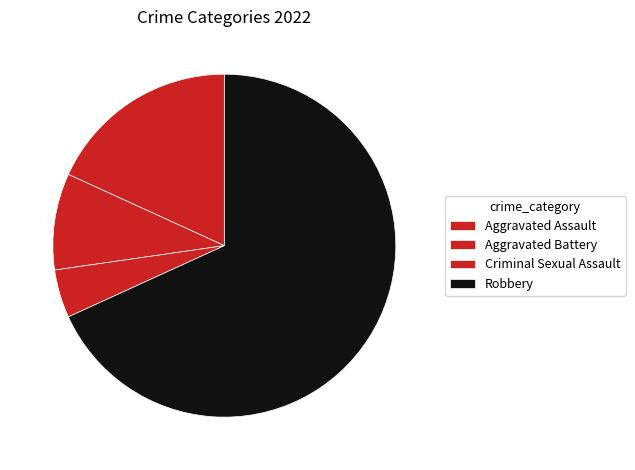

How many segments does this pie chart have?

4